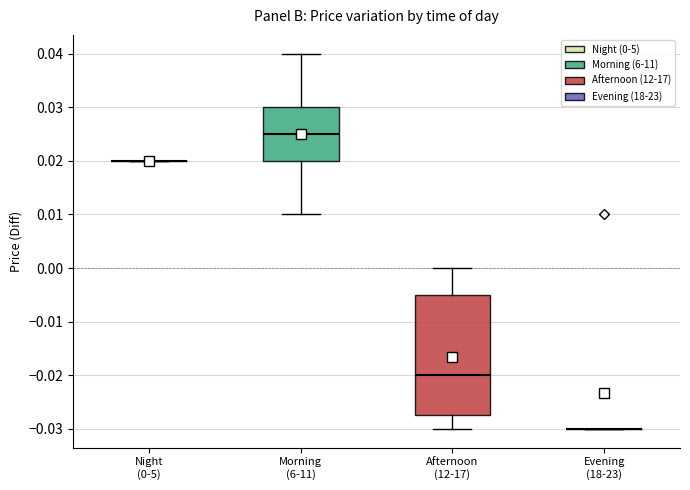

Reading left to right, read every box against the y-axis: the position of its median line, the range the box covers, and the ends of its whiskers. The values are not printed on the chart, so give them approximately, as read against the axis.

Night (0-5): box collapsed to a line at 0.020, whiskers 0.020 to 0.020
Morning (6-11): median 0.025, box 0.020 to 0.030, whiskers 0.010 to 0.040
Afternoon (12-17): median -0.020, box -0.027 to -0.005, whiskers -0.030 to 0.000
Evening (18-23): box collapsed to a line at -0.030, whiskers -0.030 to -0.030